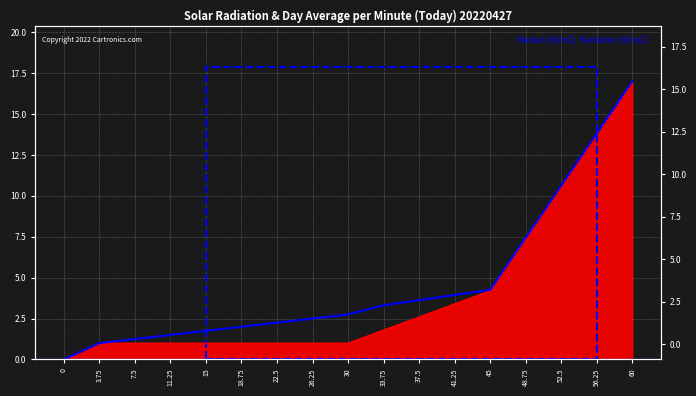

Rank the categories by value from highest to lowest.

60, 56.25, 52.5, 48.75, 45, 41.25, 37.5, 33.75, 30, 26.25, 22.5, 18.75, 15, 11.25, 7.5, 3.75, 0